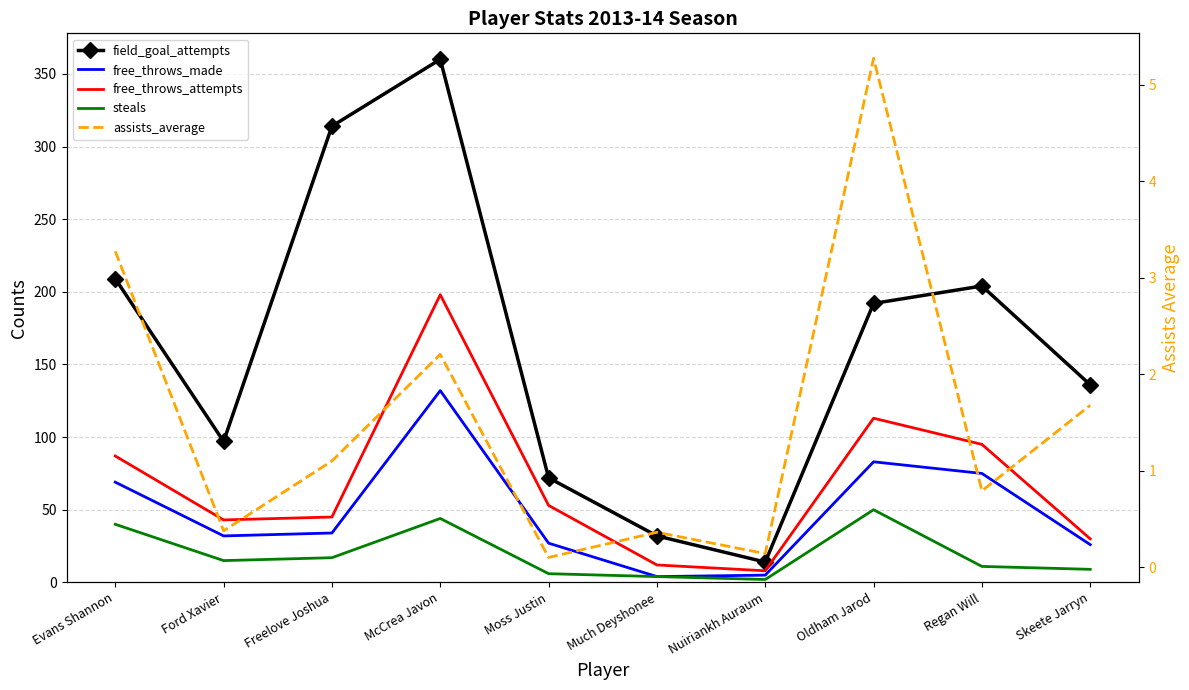

True or false: assists_average and steals intersect in this chart.

False